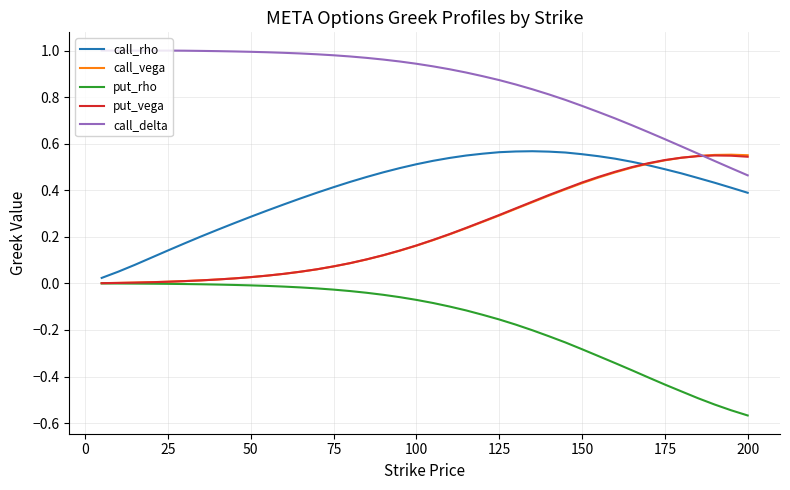

Which series has the largest total across all categories?

call_delta